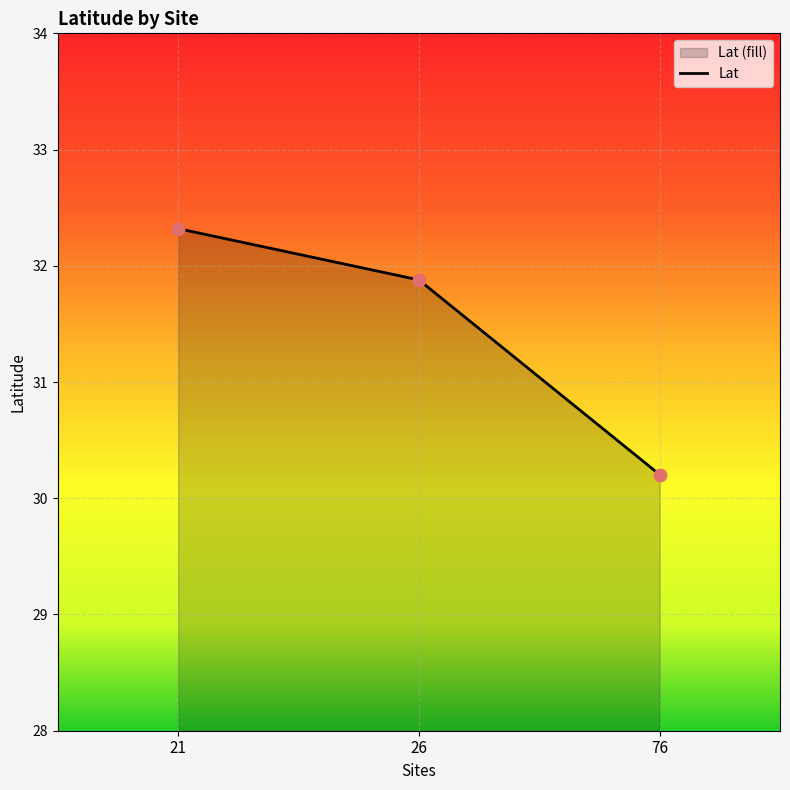

Between 21 and 26, which is larger?

21